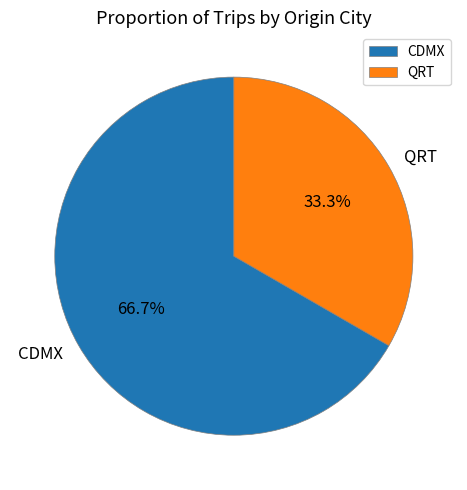

Does any single category account for the majority?

Yes